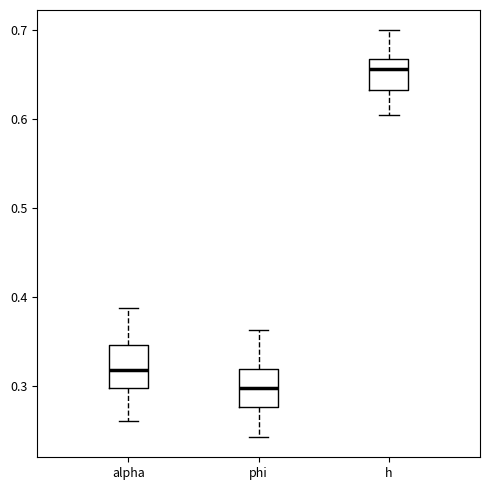

Reading left to right, transcribe this box plot: for each box, give where its median line is, the range the box spans, and where its two whiskers end, as read against the y-axis. The values are not printed on the chart, so give them approximately, as read against the axis.

alpha: median 0.32, box 0.30 to 0.35, whiskers 0.26 to 0.39
phi: median 0.30, box 0.28 to 0.32, whiskers 0.24 to 0.36
h: median 0.66, box 0.63 to 0.67, whiskers 0.60 to 0.70